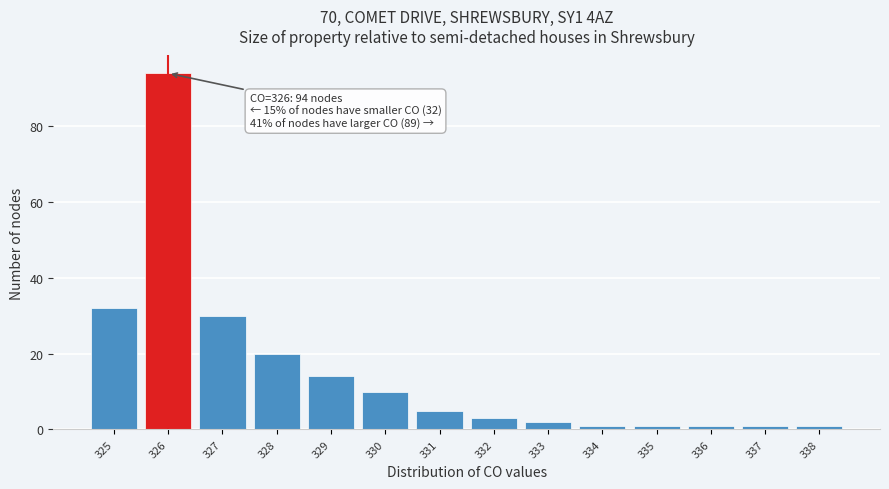

Over which range of the x-axis is the bar tallest?

325.5 to 326.5